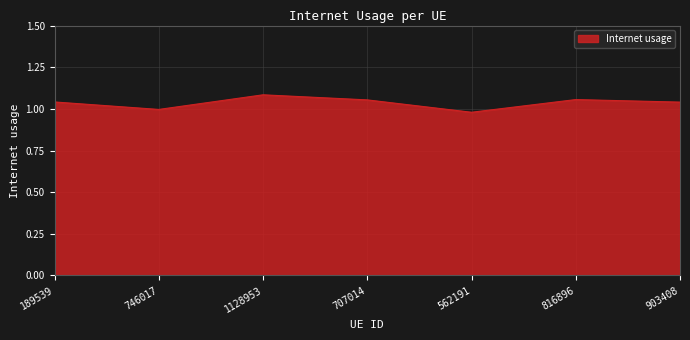

How many series are shown in this chart?

1